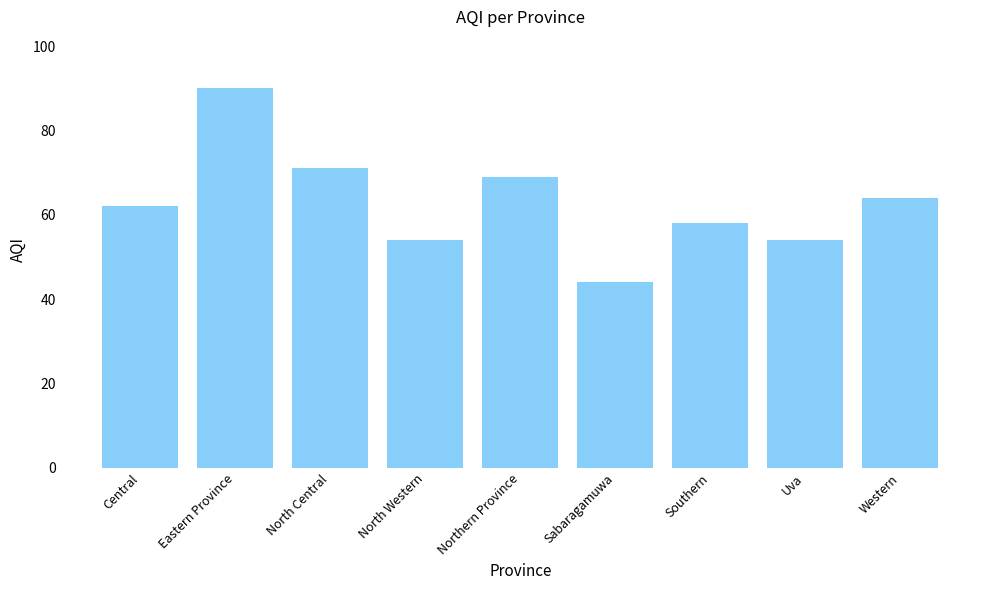

Does the chart contain any negative values?

No